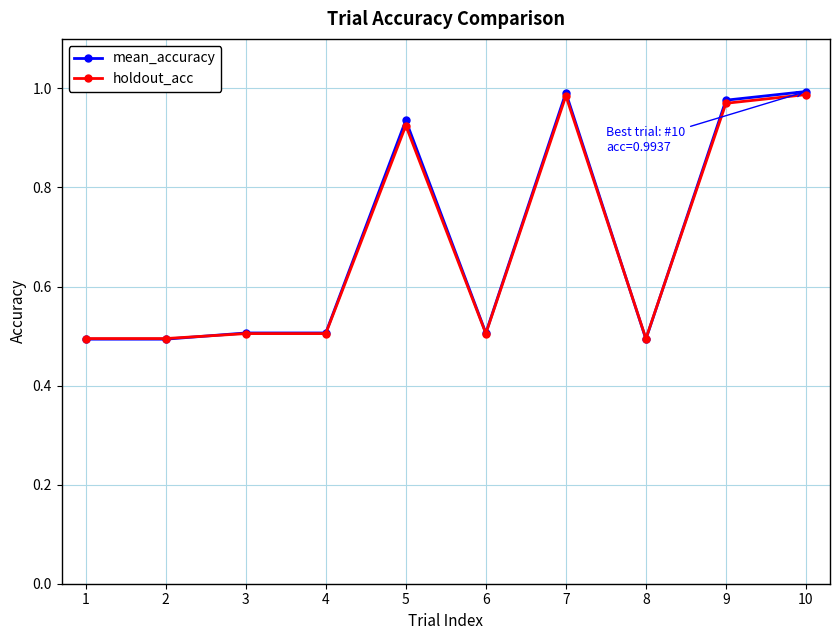

Between 4 and 9, which series saw the biggest shift?

mean_accuracy